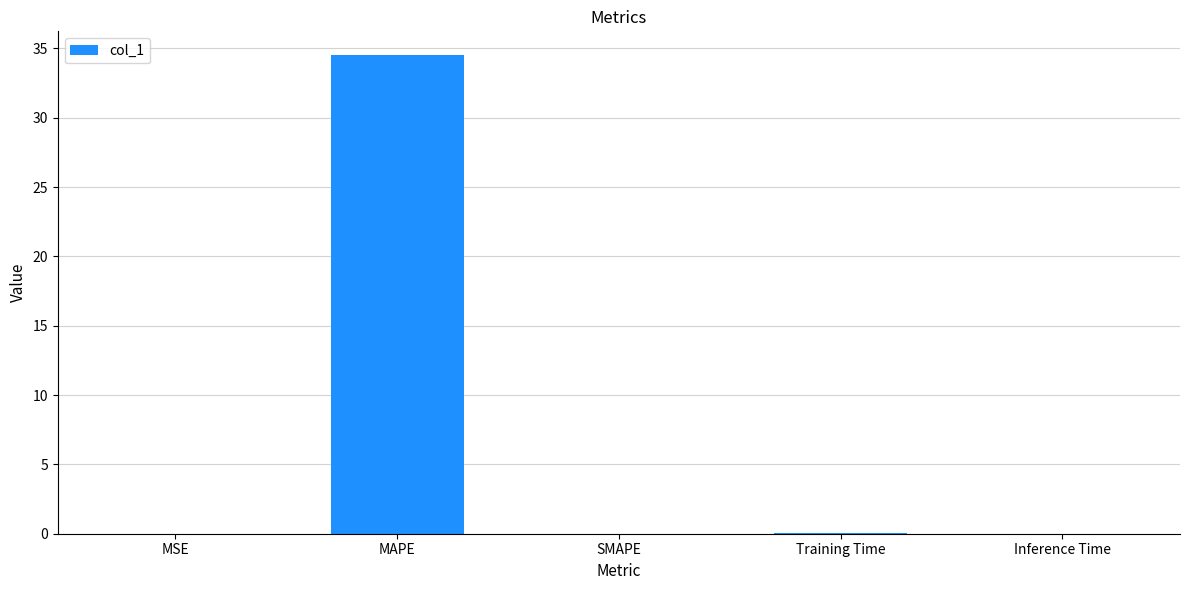

What is the sum of all values?

34.5